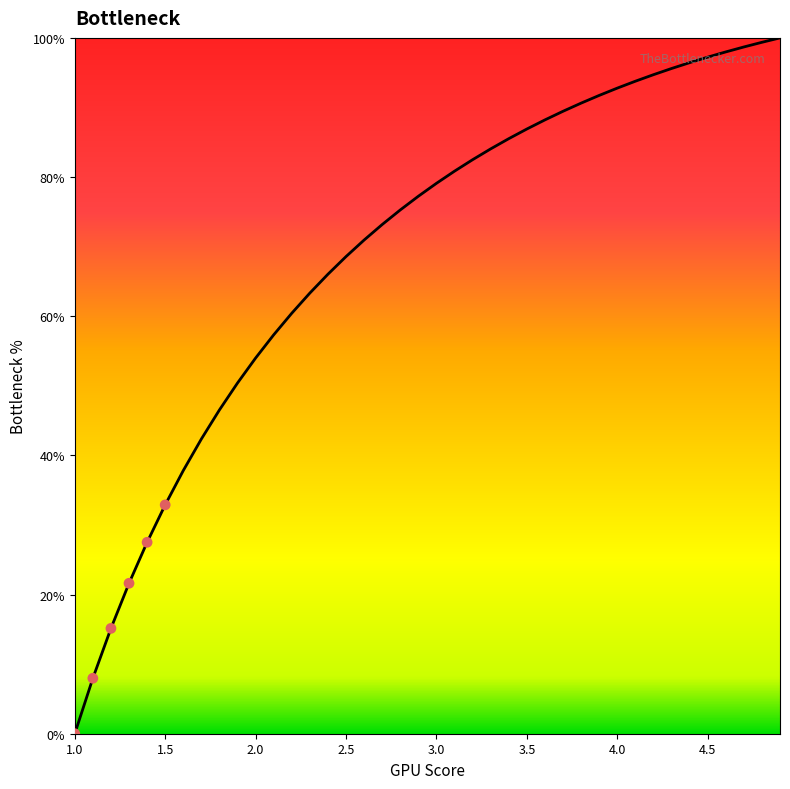

What is the maximum value shown in the chart?

100.0